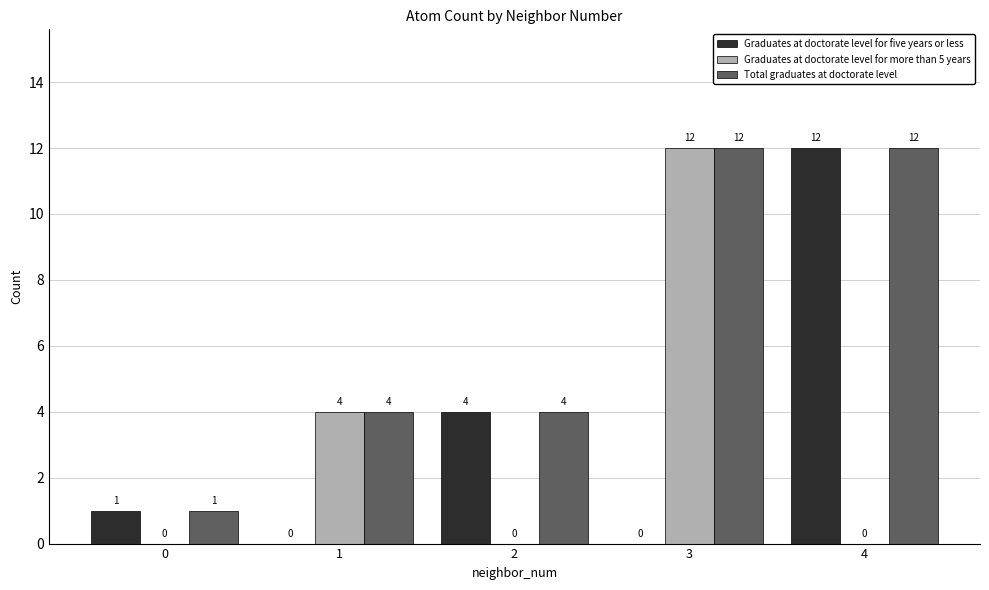

Reading right to left, transcribe all the data shown in this chart.

Graduates at doctorate level for five years or less: 4=12	3=0	2=4	1=0	0=1
Graduates at doctorate level for more than 5 years: 4=0	3=12	2=0	1=4	0=0
Total graduates at doctorate level: 4=12	3=12	2=4	1=4	0=1